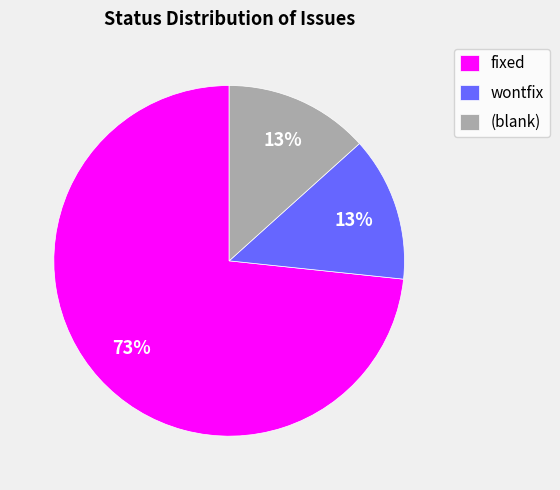

True or false: wontfix accounts for 27% of the total.

False